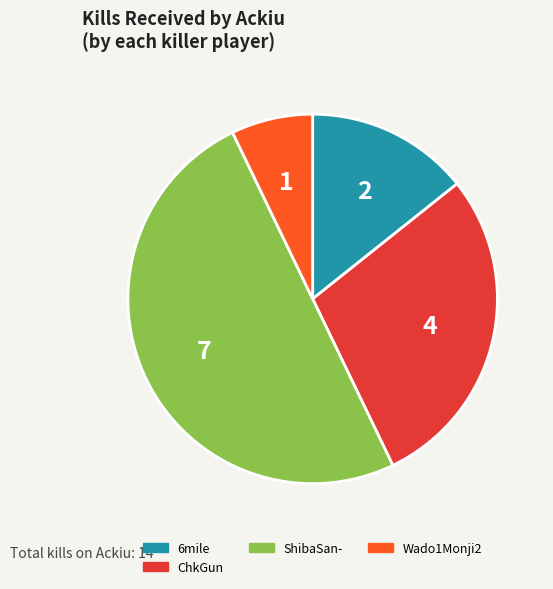

Is there any slice that represents more than half of the pie?

No